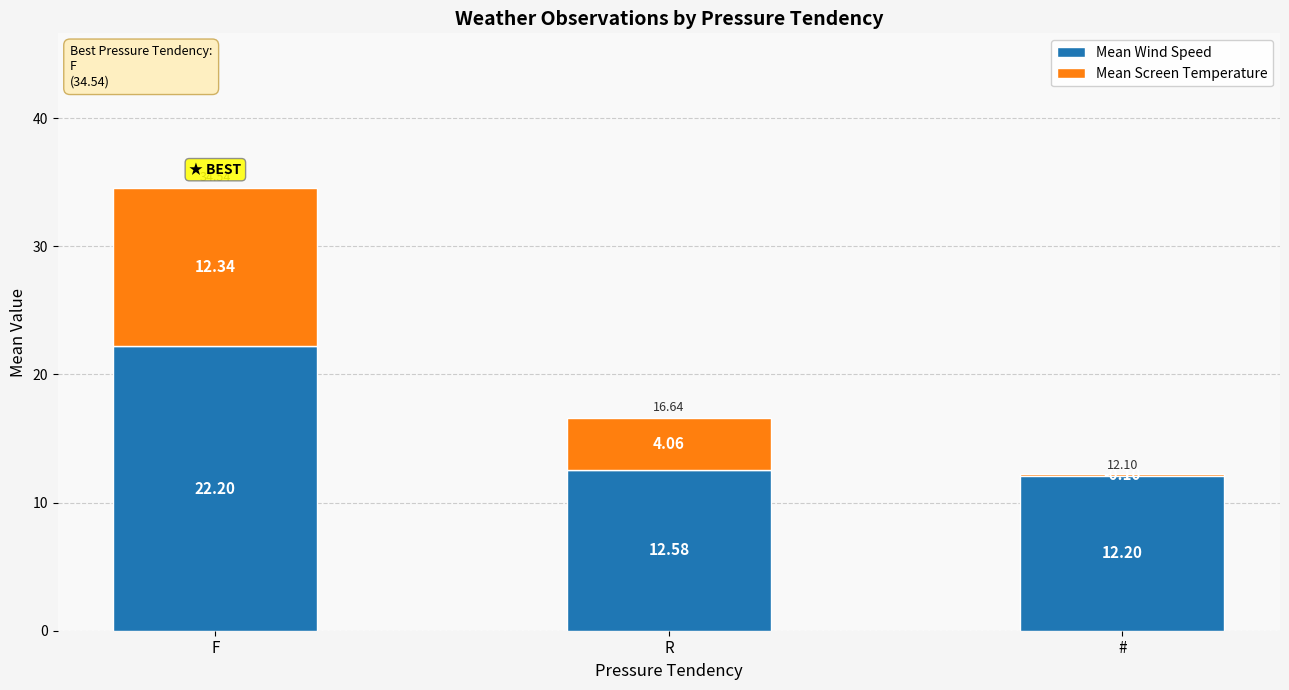

At which label does Mean Wind Speed reach its minimum?

#